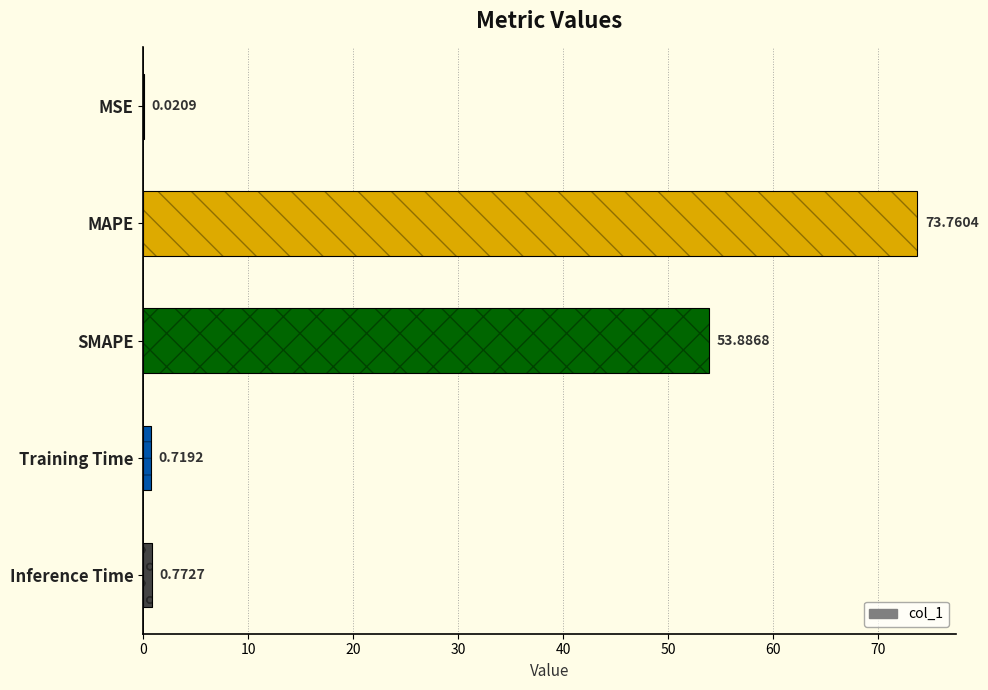

What is the value of the 5th bar from the left?

0.8